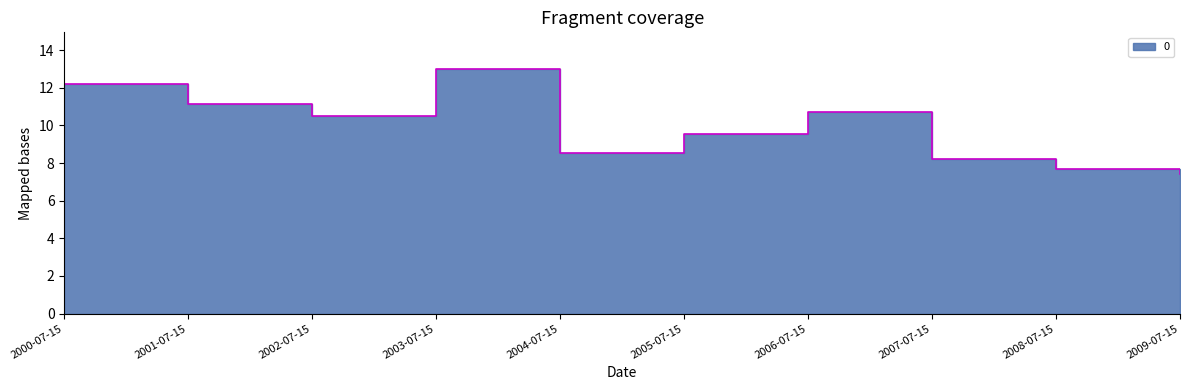

What is the difference between the maximum and minimum values?

5.6